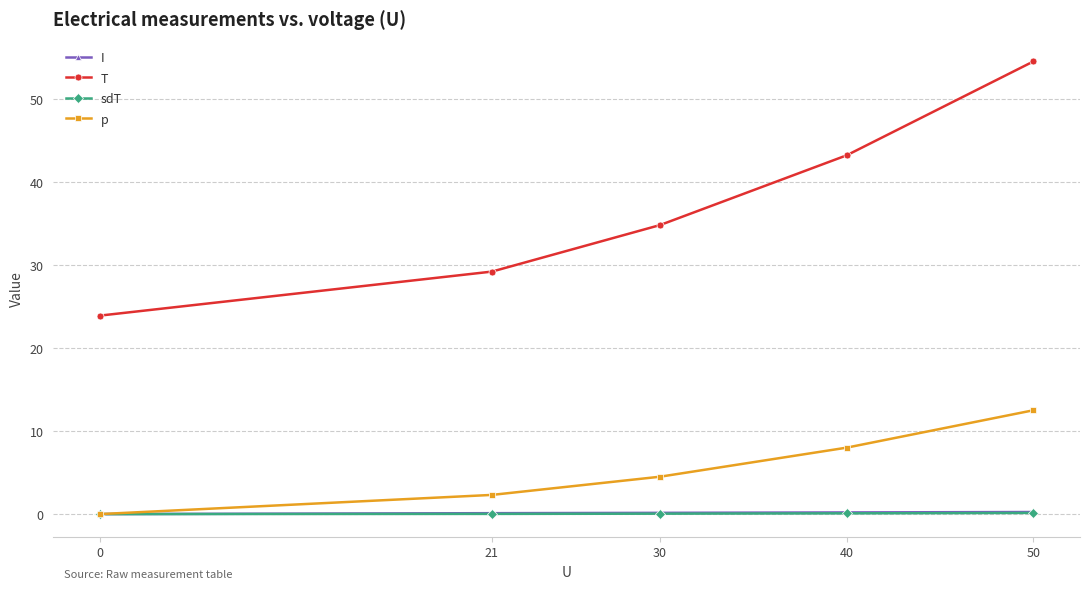

What is the total value across all series at 0?

23.9